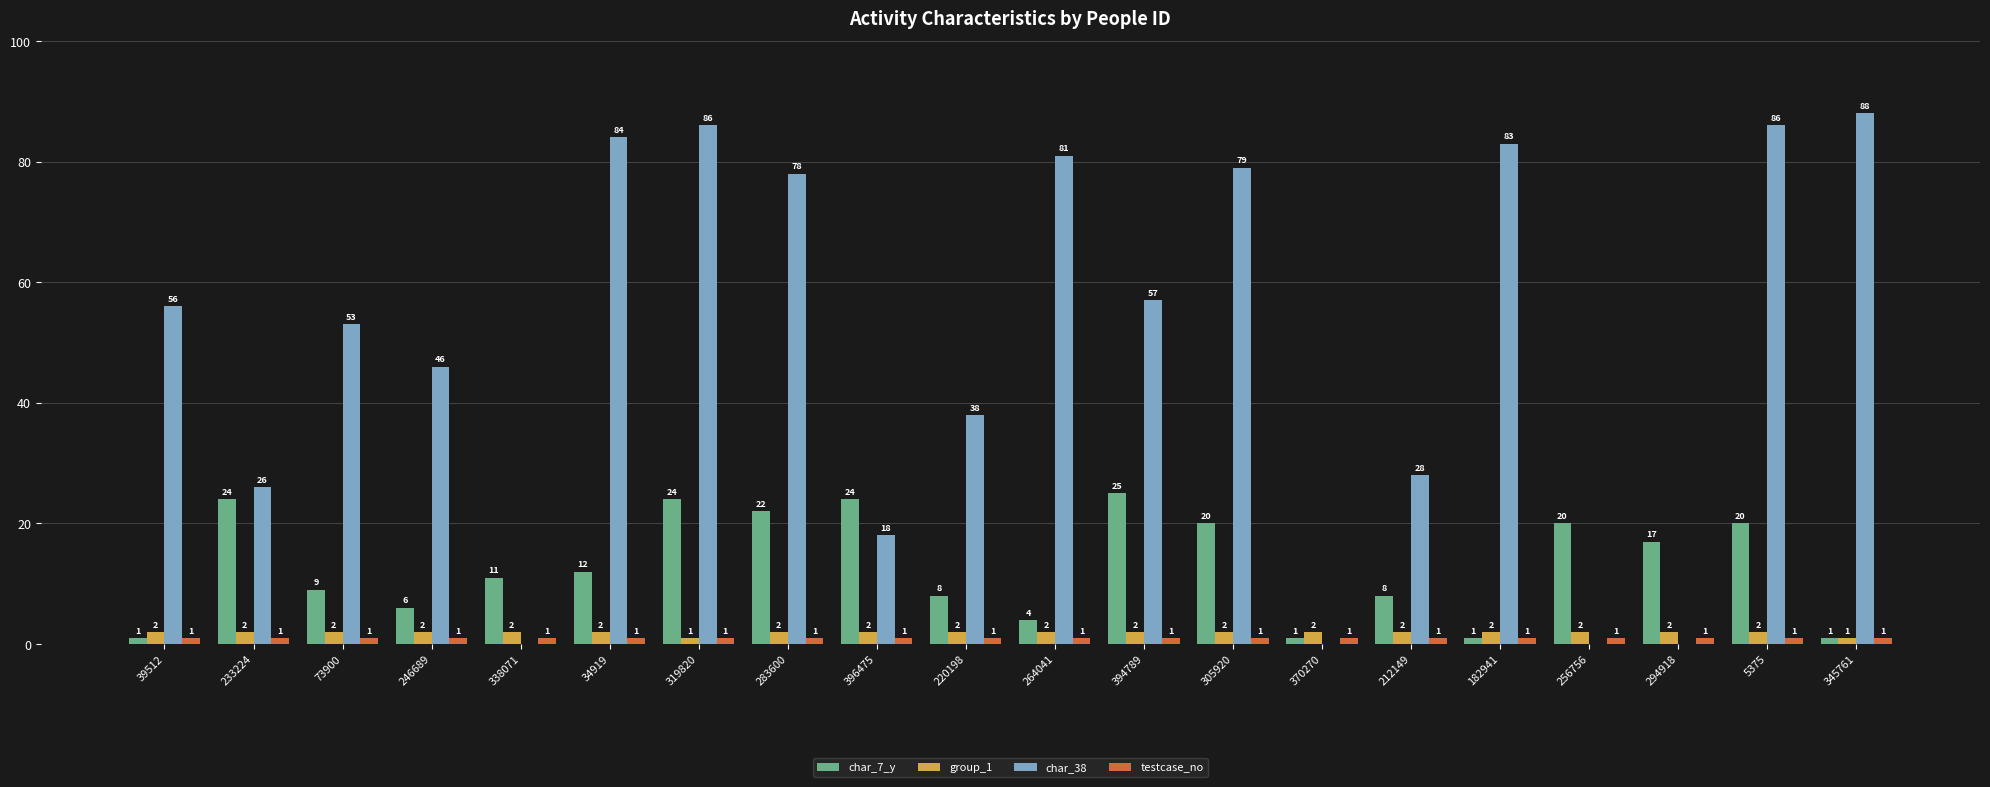

What is the sum of all char_38 values?

987